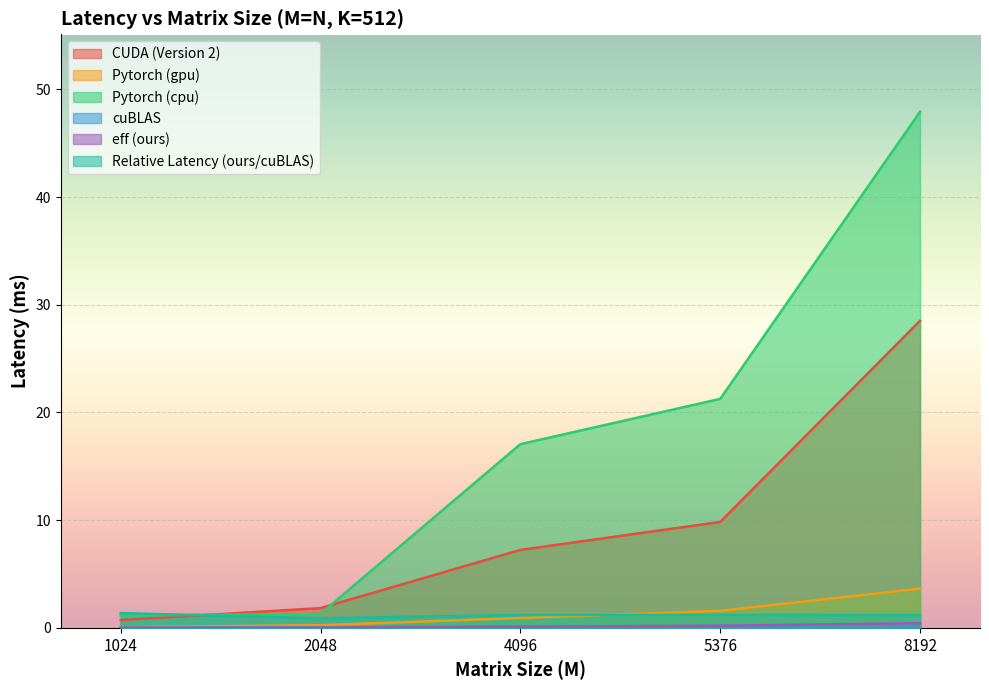

Between 8192 and 4096, which is larger?

8192